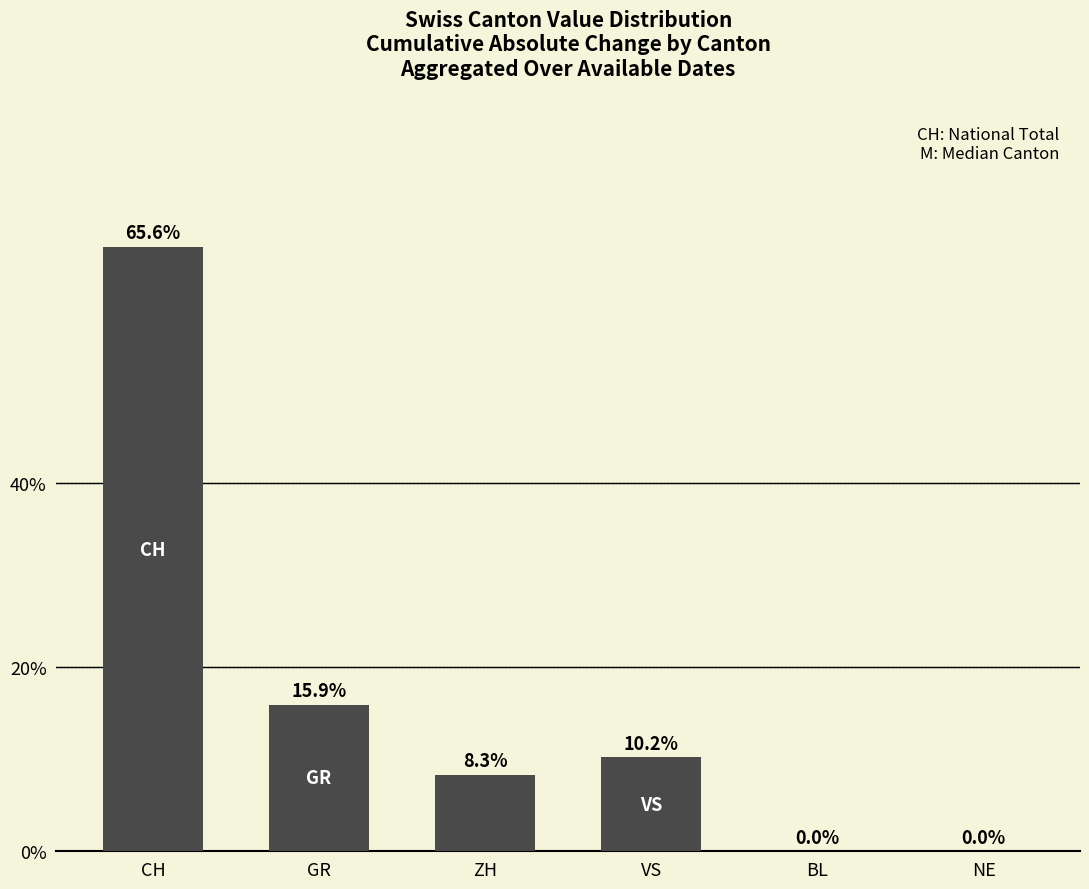

What is the average value?

16.7